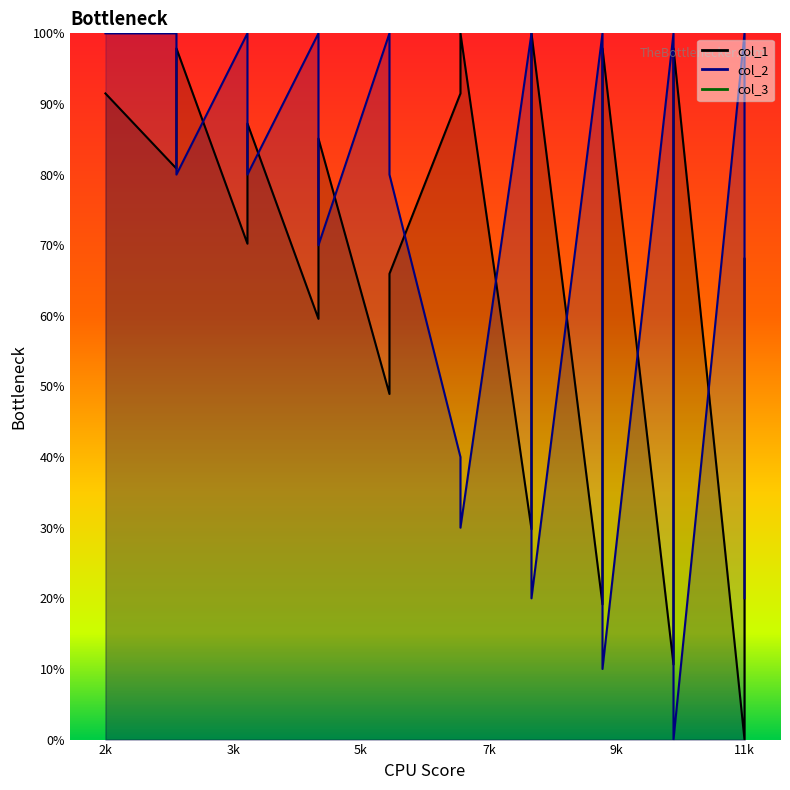

List the series in order of their peak value, highest first.

col_1_line, col_2_line, col_3_line